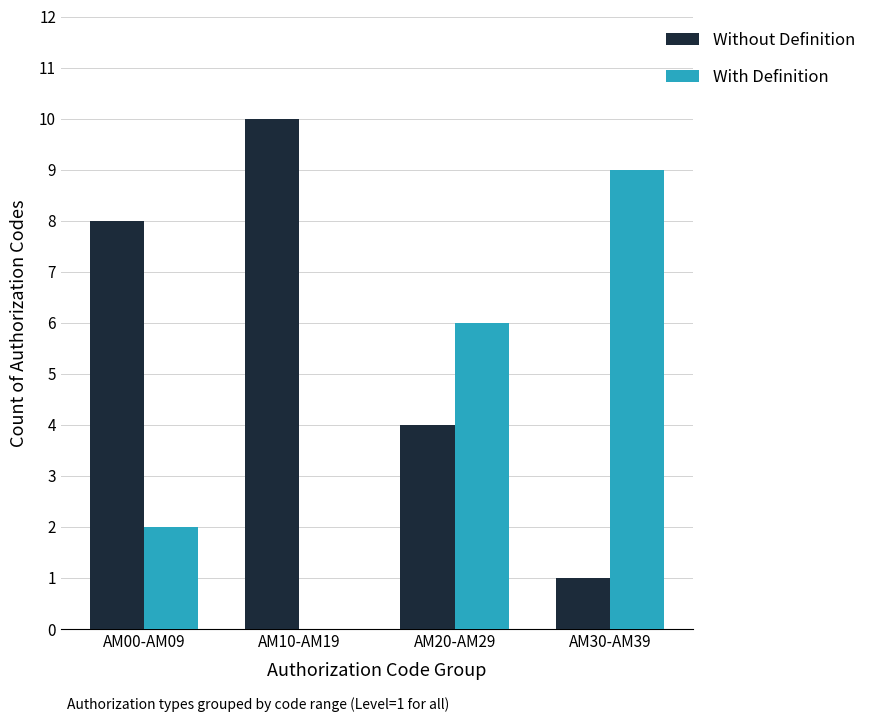

Reading left to right, what are all the values shown in this chart?

Without Definition: 8	10	4	1
With Definition: 2	0	6	9